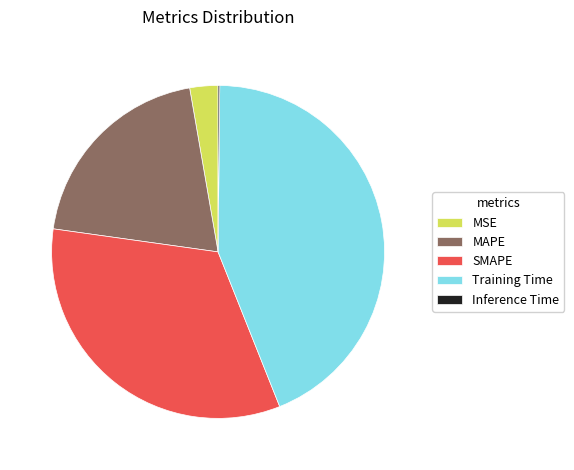

Is the sum of MSE and MAPE greater than half?

No